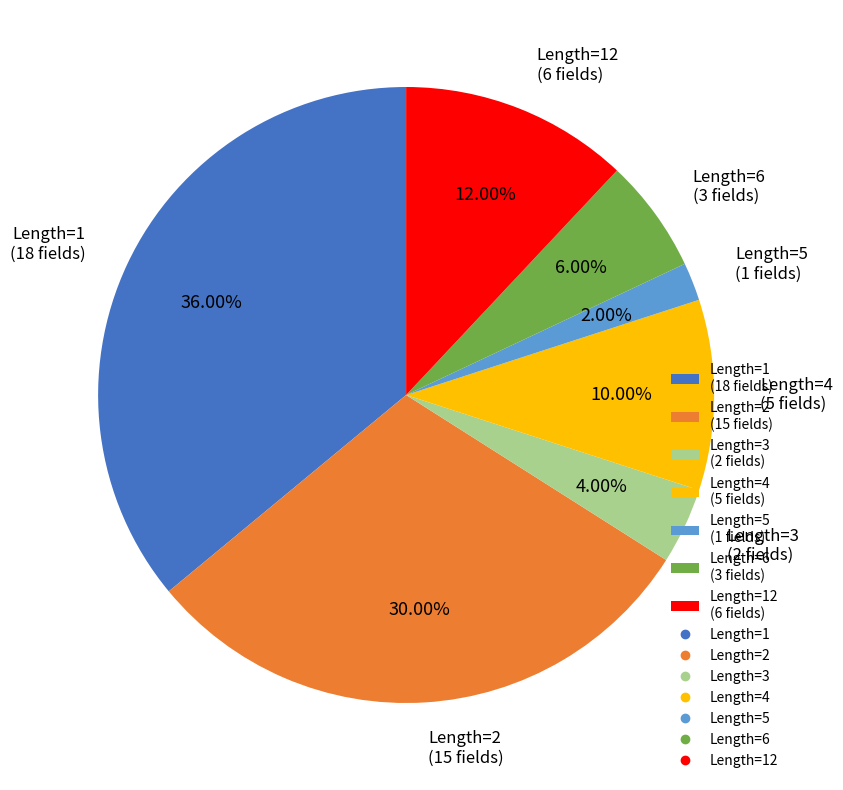

To the nearest percent, what is the average slice percentage?

14%